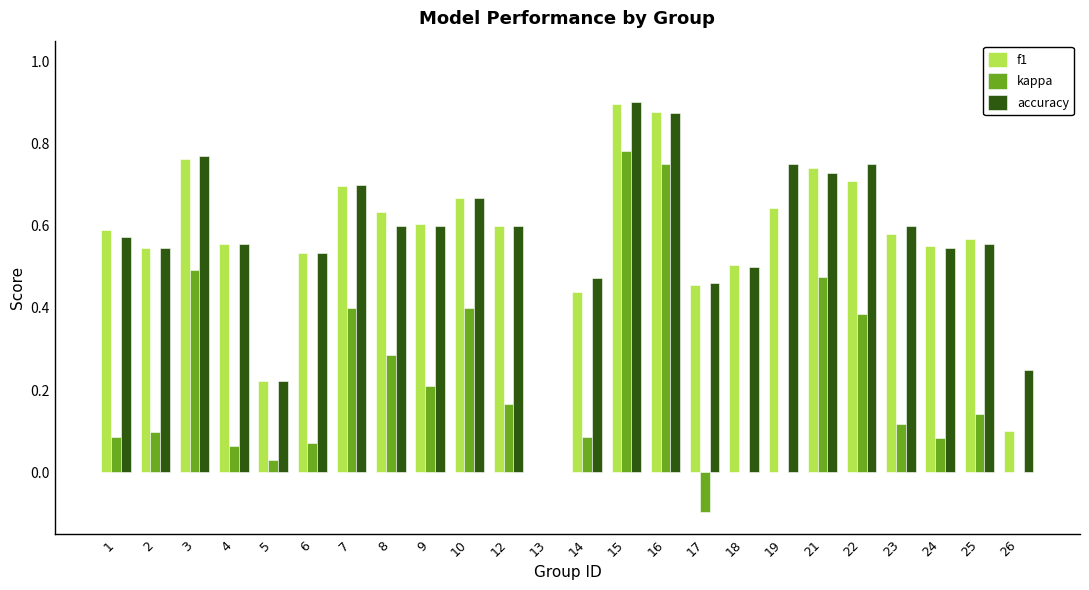

At which category is the sum across all series the highest?

15